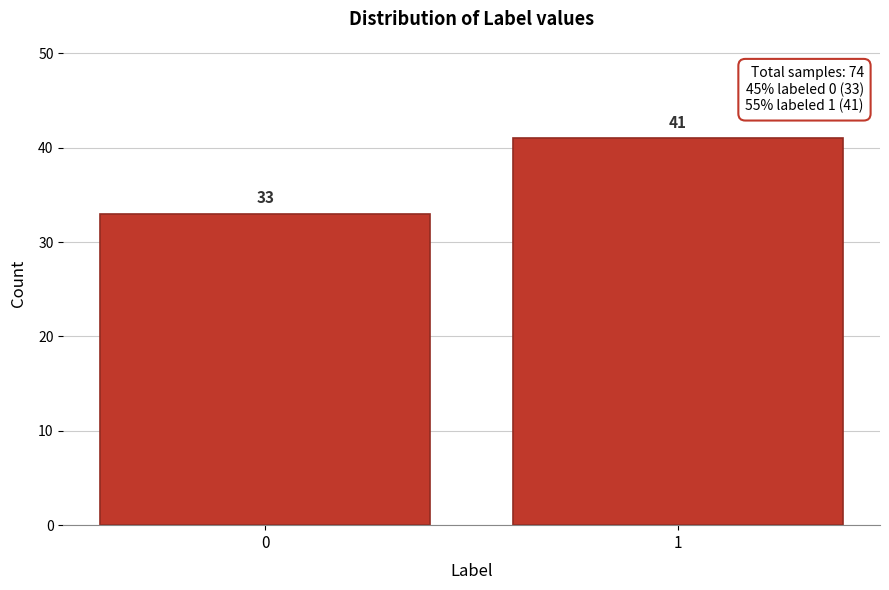

Reading right to left, list all the values displayed in this chart.

41	33